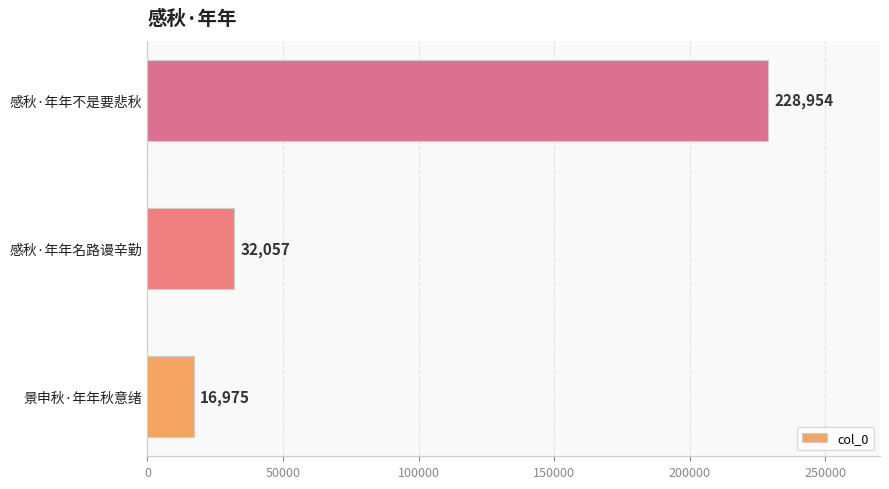

Is it true that the value at 感秋·年年不是要悲秋 is 228954?

True